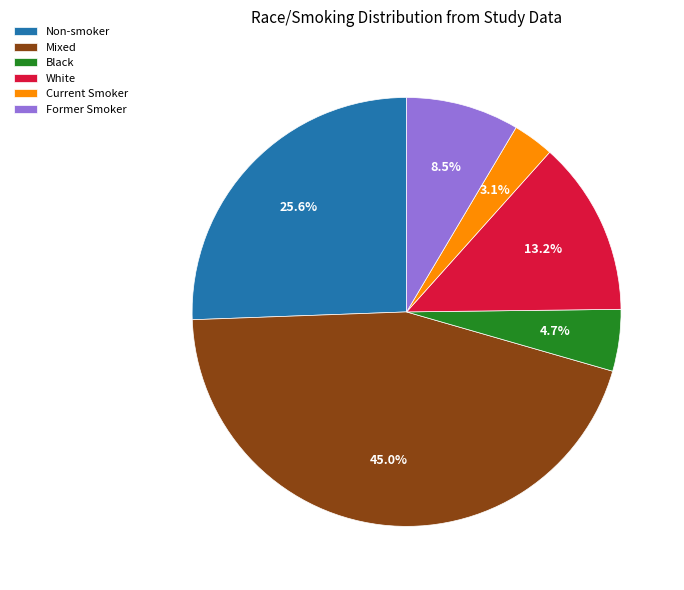

To the nearest percent, what is the combined percentage of Former Smoker and Black?

13%